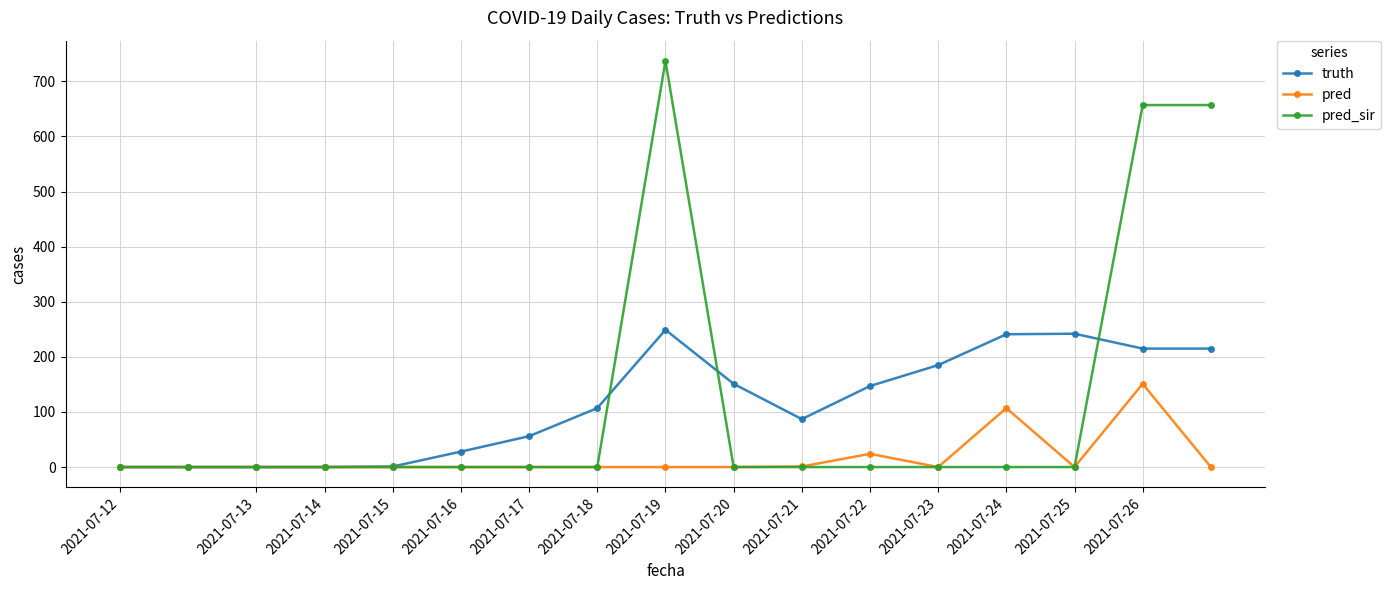

What is the highest value of the pred_sir series?

737